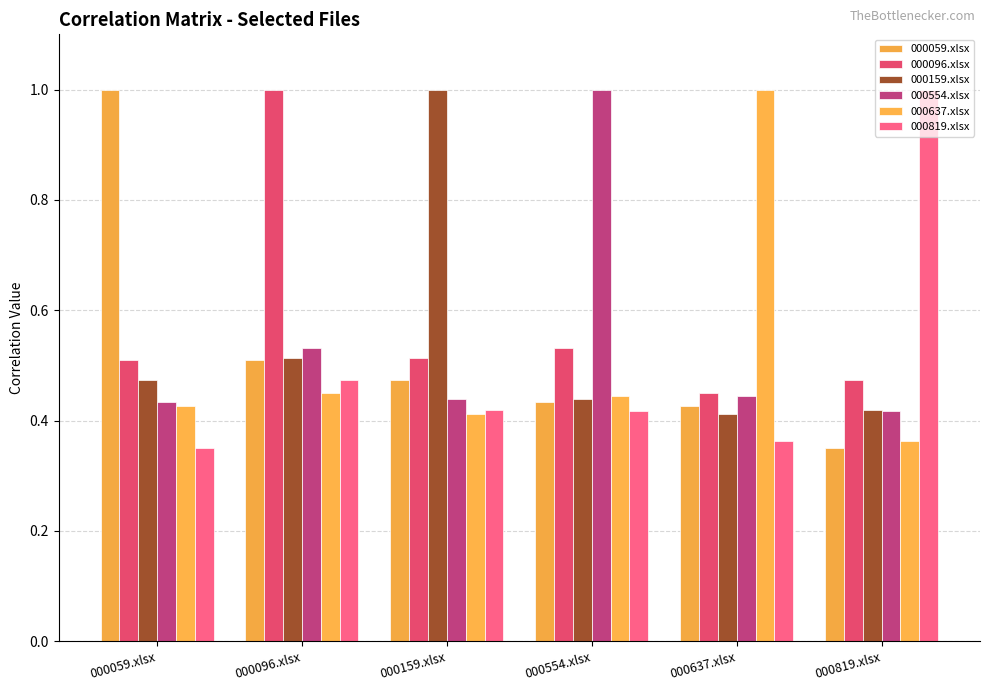

What is the difference between the 000159.xlsx values at 000096.xlsx and 000819.xlsx?

0.1